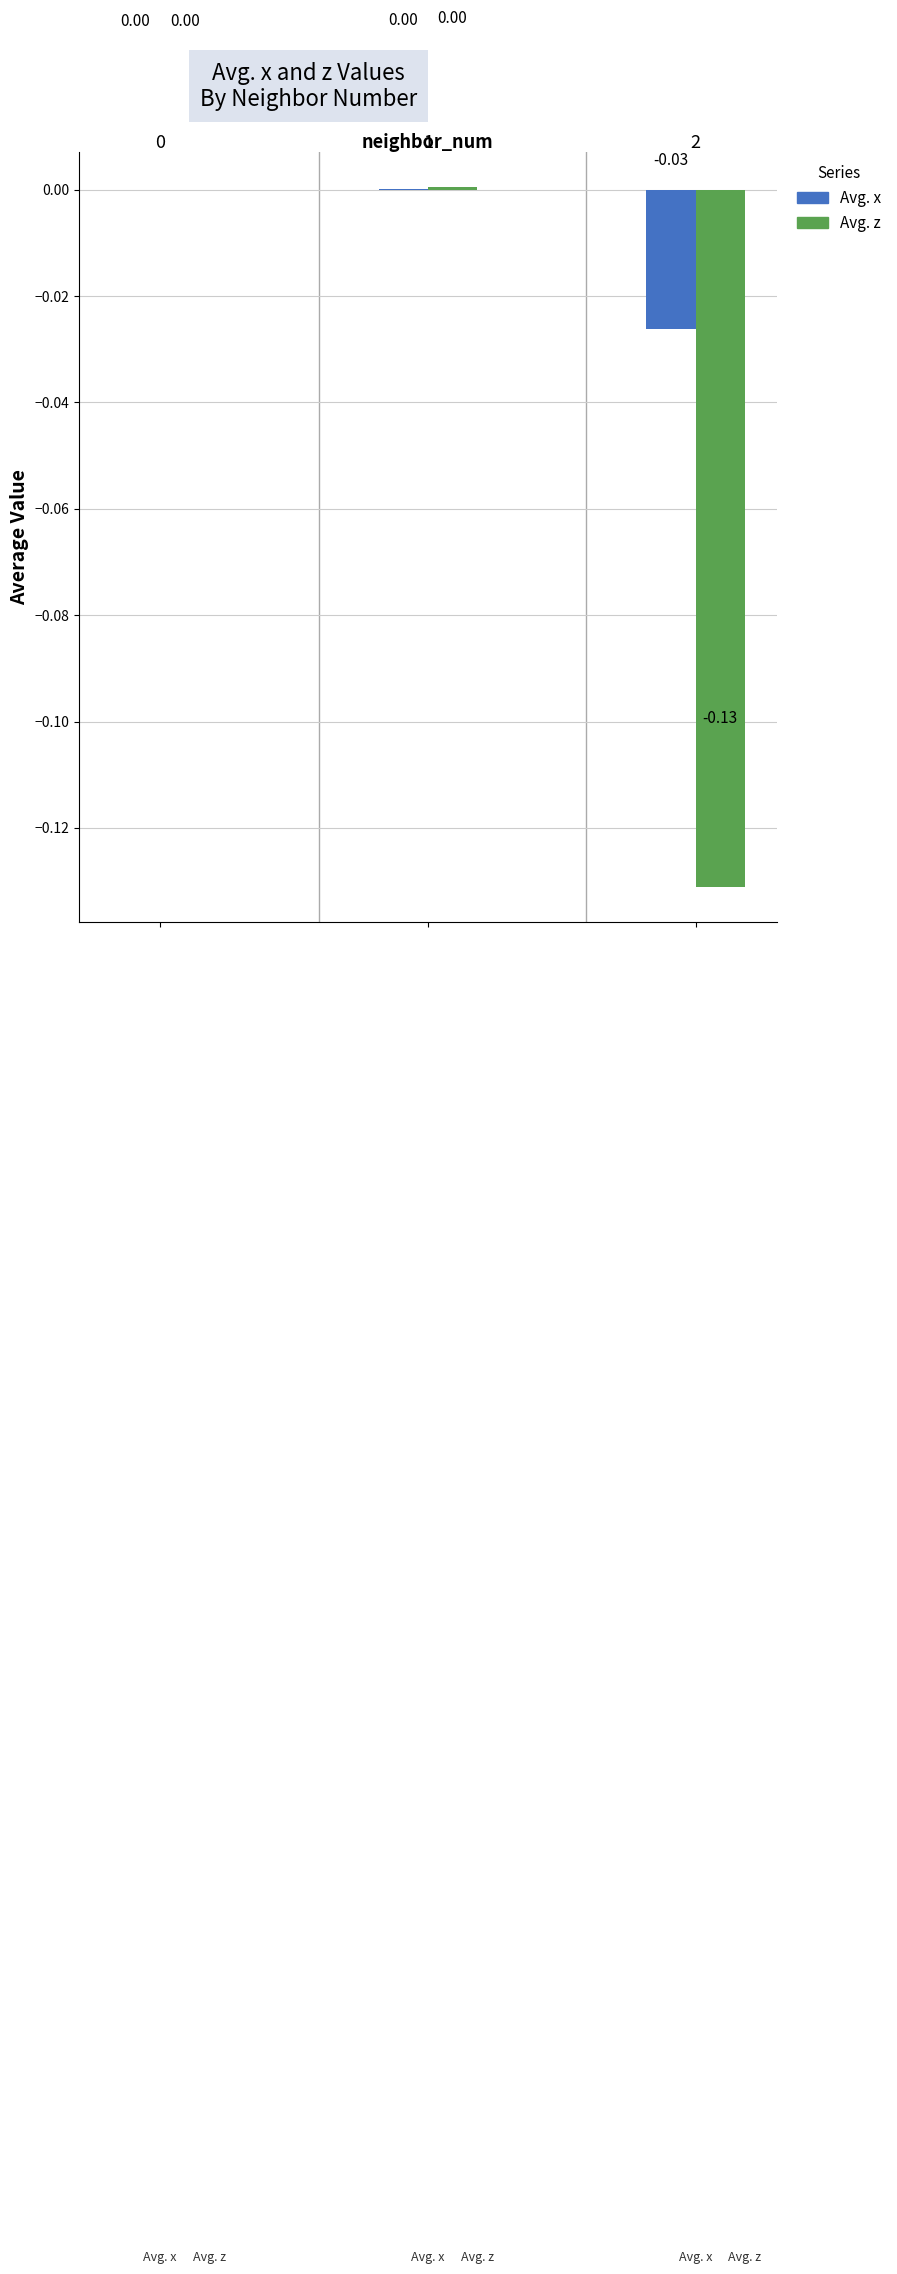

How many data points does each series have?

3